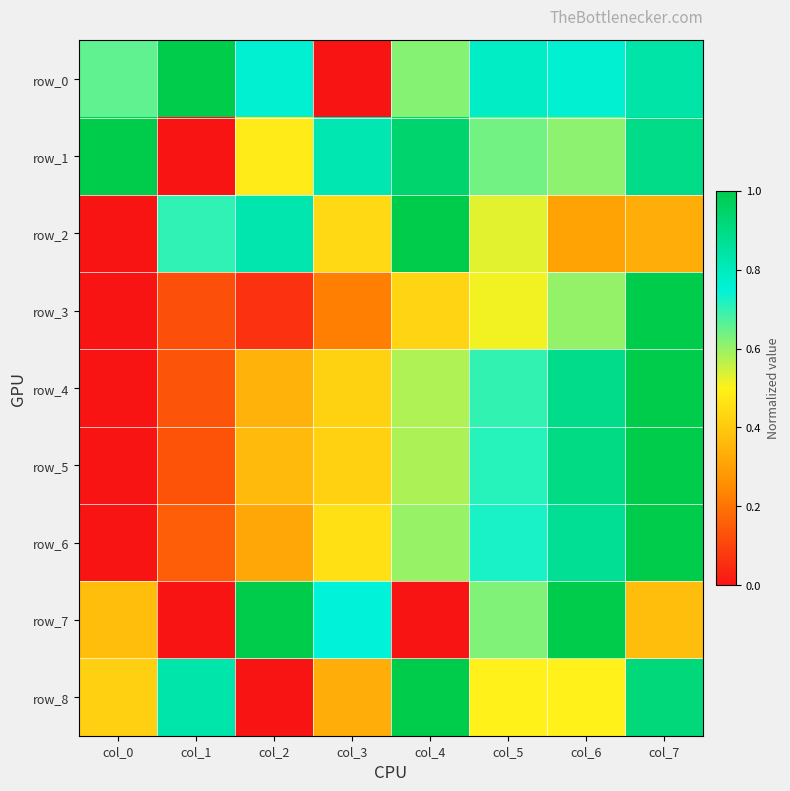

How many data points in row_3 are above 0?

7